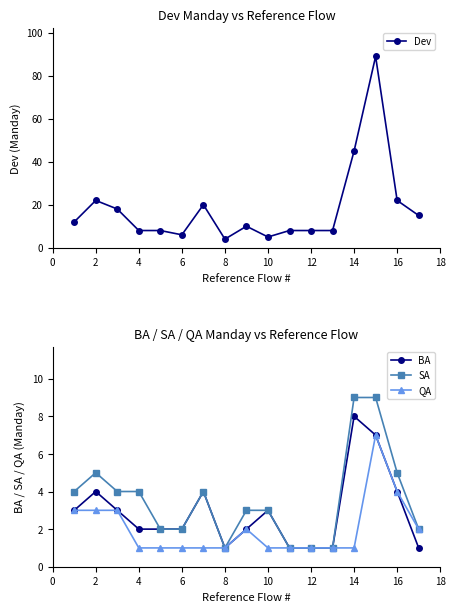

How many values in the Dev series are below 10?

8